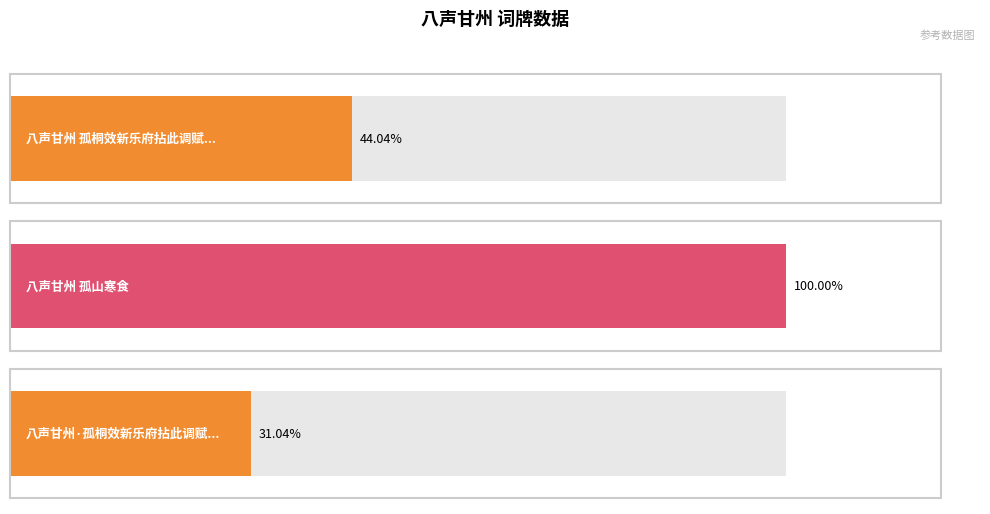

Which category has the lowest value across all series?

八声甘州·孤桐效新乐府拈此调赋近事，邀同作，为赋人造卫星